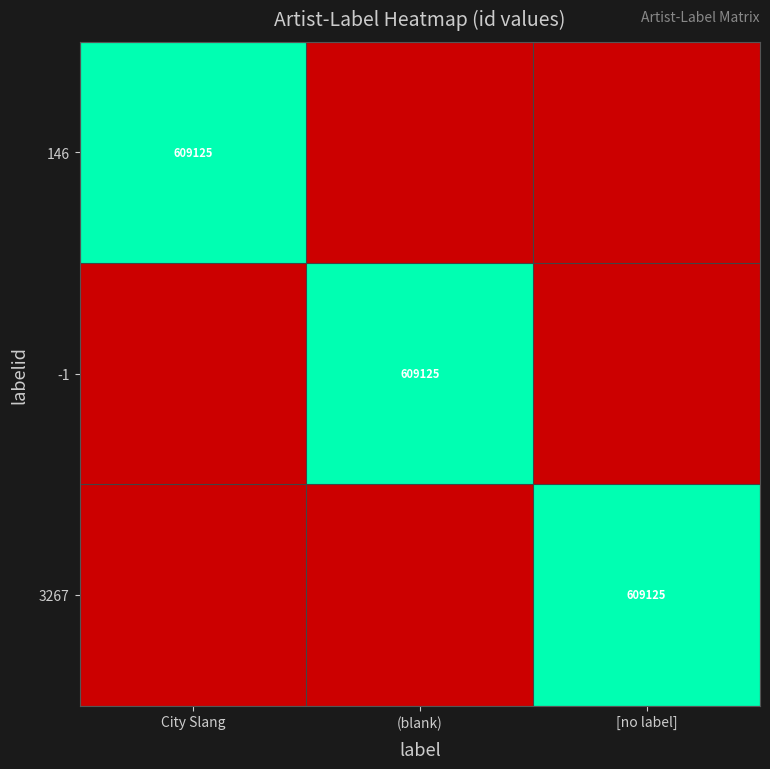

Is it true that 146 equals 609125 at City Slang?

True